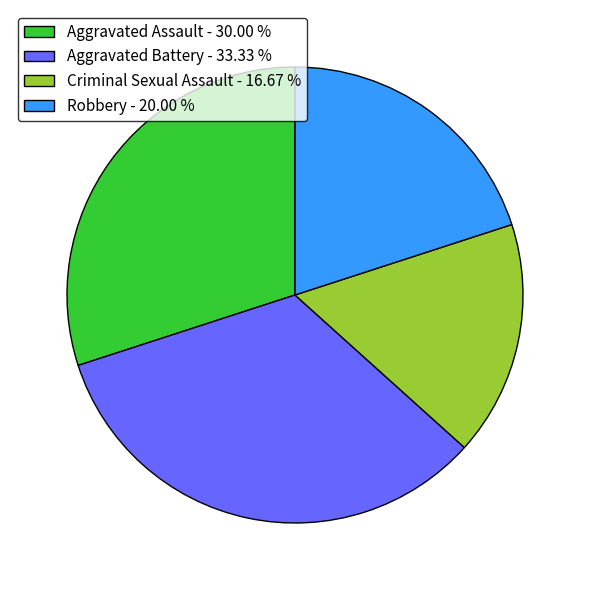

What is the smallest slice in the pie chart?

Criminal Sexual Assault